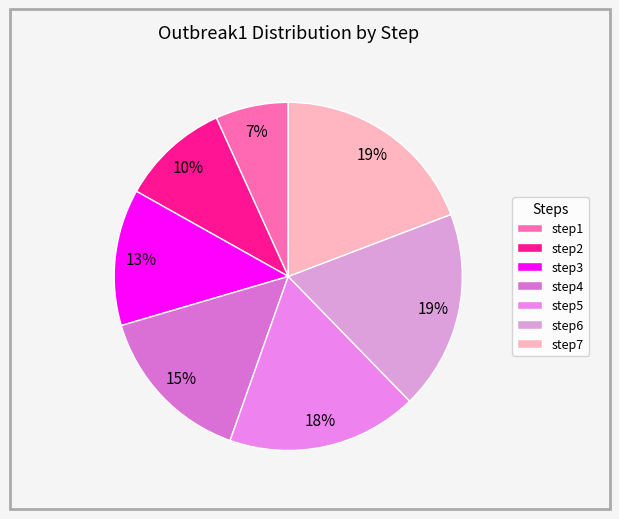

What is the smallest slice in the pie chart?

step1